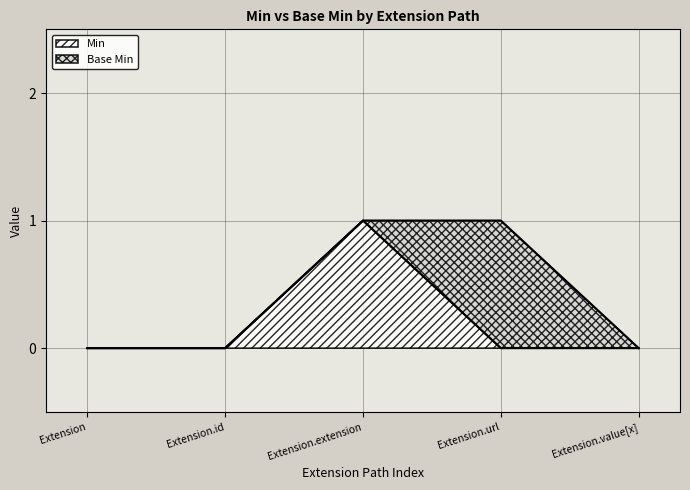

How many values are between 0 and 1?

5